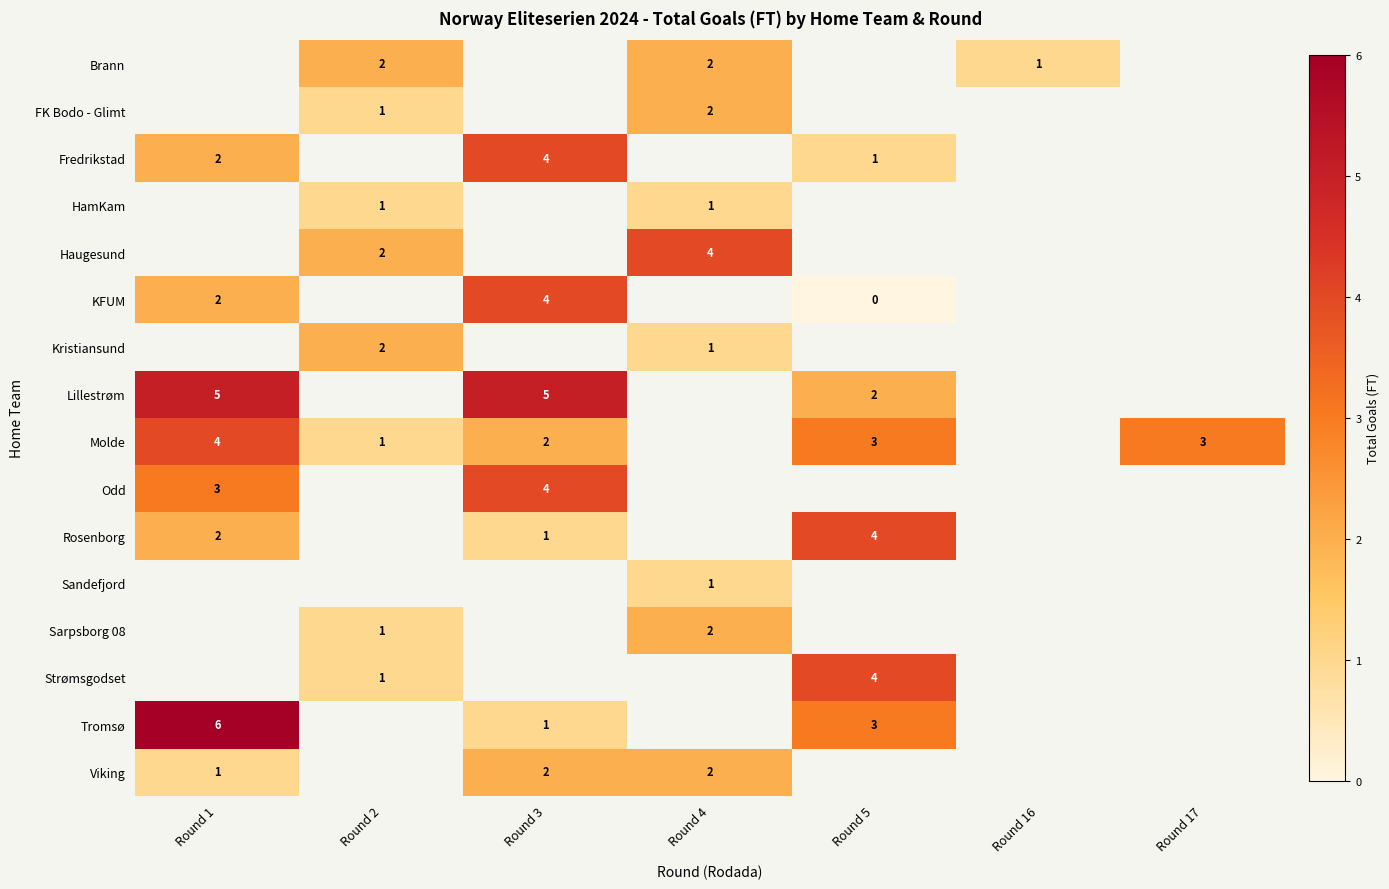

Is it true that Viking equals 2 at Round 4?

True